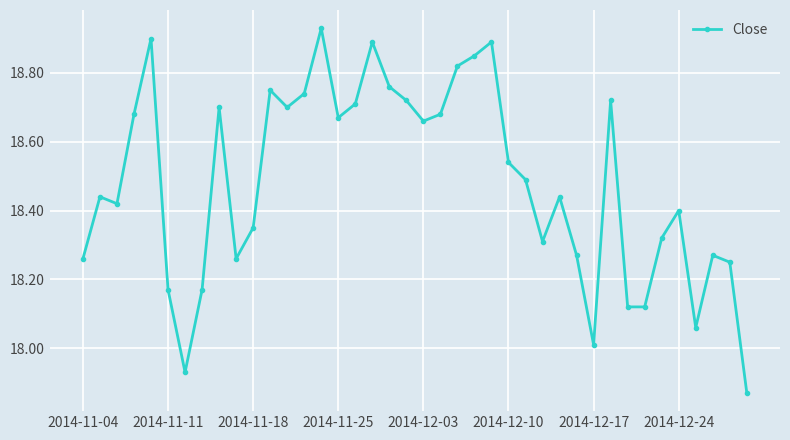

What is the sum of all values?

739.2